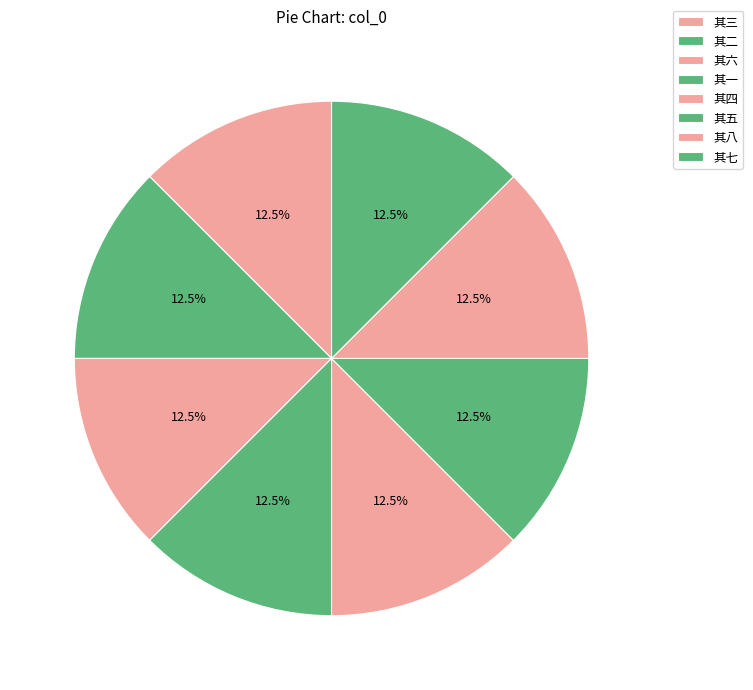

How many slices are in this pie chart?

8